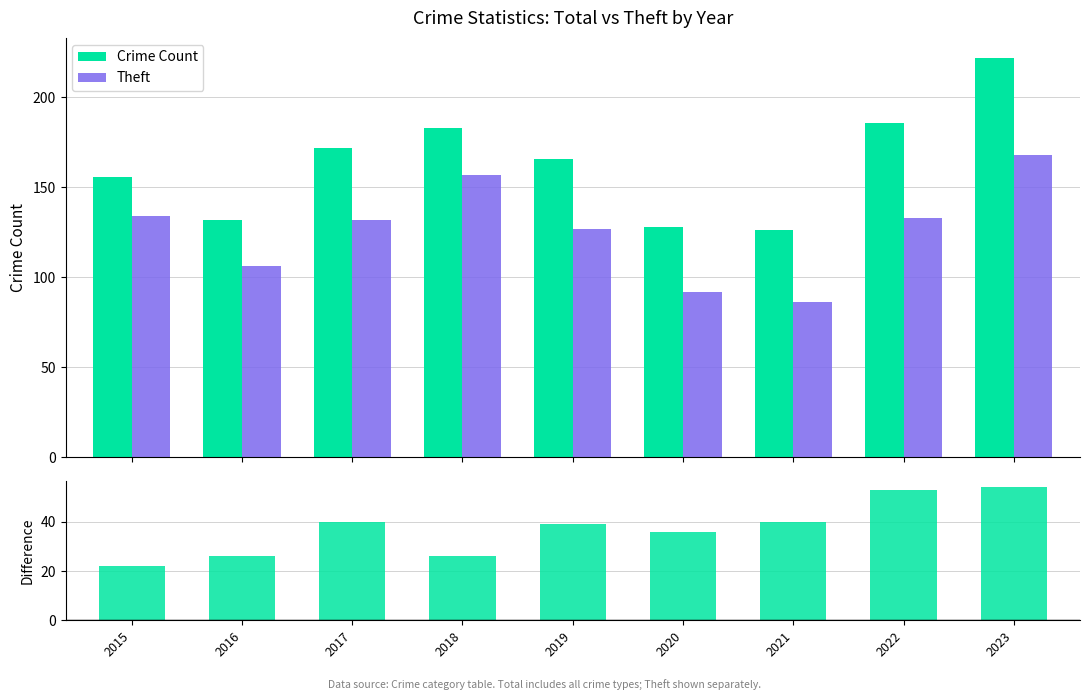

At how many categories does at least one series exceed 66?

9